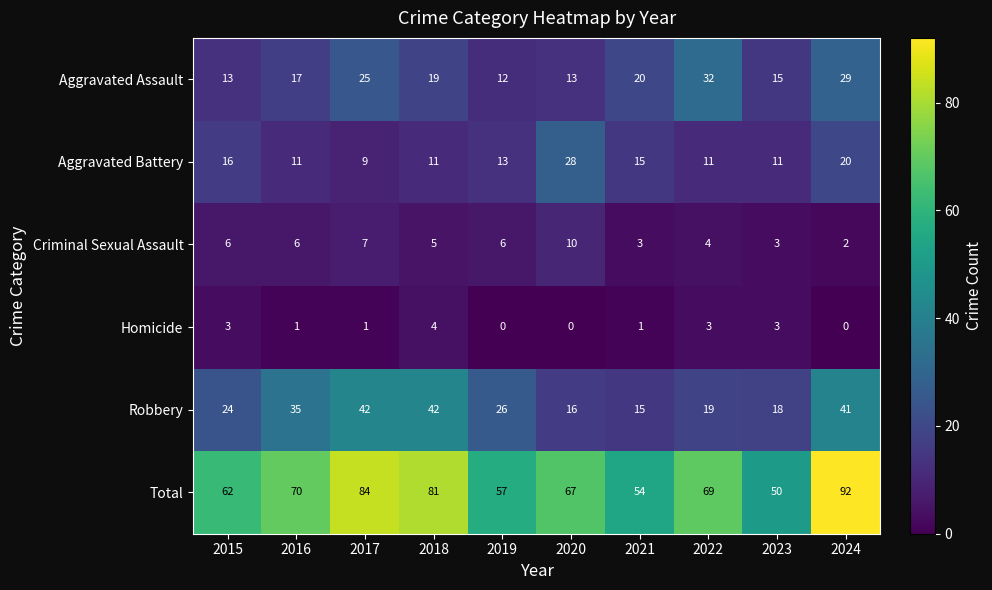

List the series in order of their peak value, lowest first.

Homicide, Criminal Sexual Assault, Aggravated Battery, Aggravated Assault, Robbery, Total